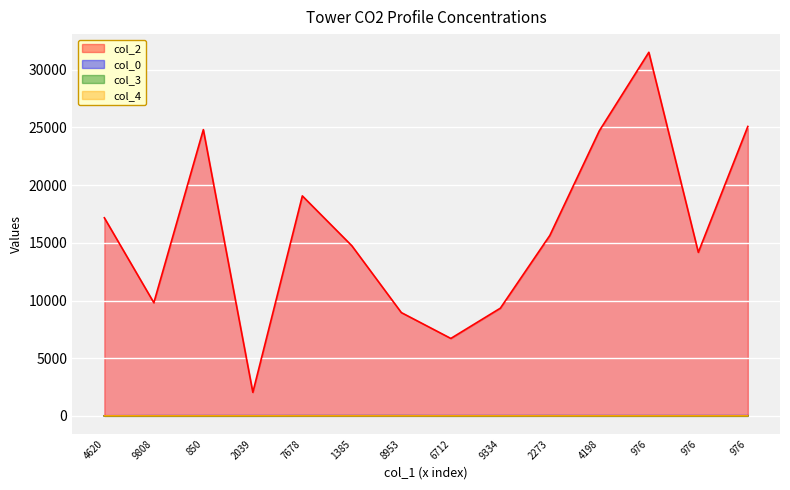

How many values in col_4 are above zero?

2